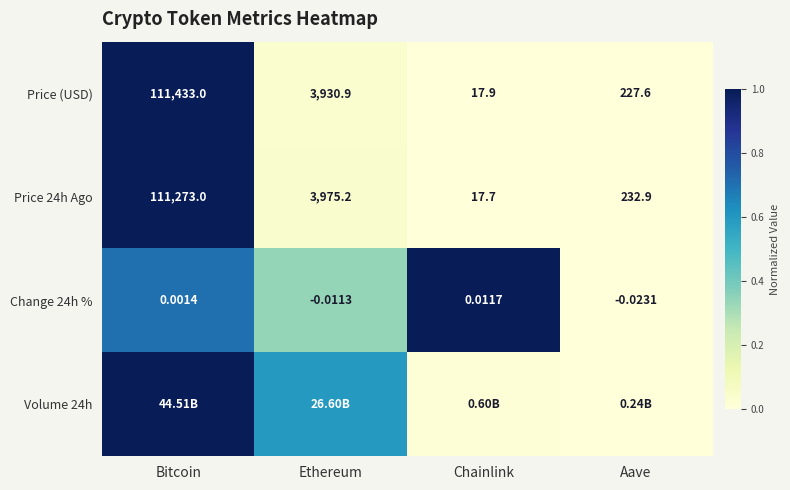

At which label is Price (USD) closest to 55725?

Ethereum